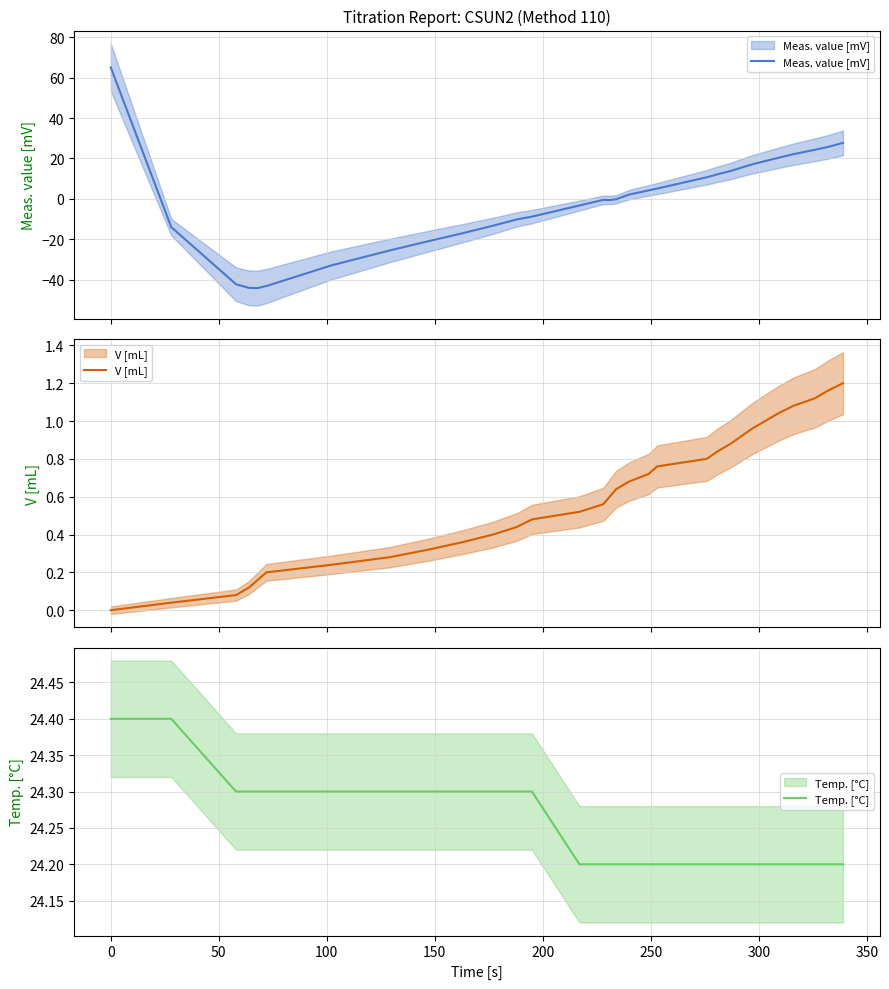

Between 0 and 100, which series saw the biggest shift?

Meas. value [mV]